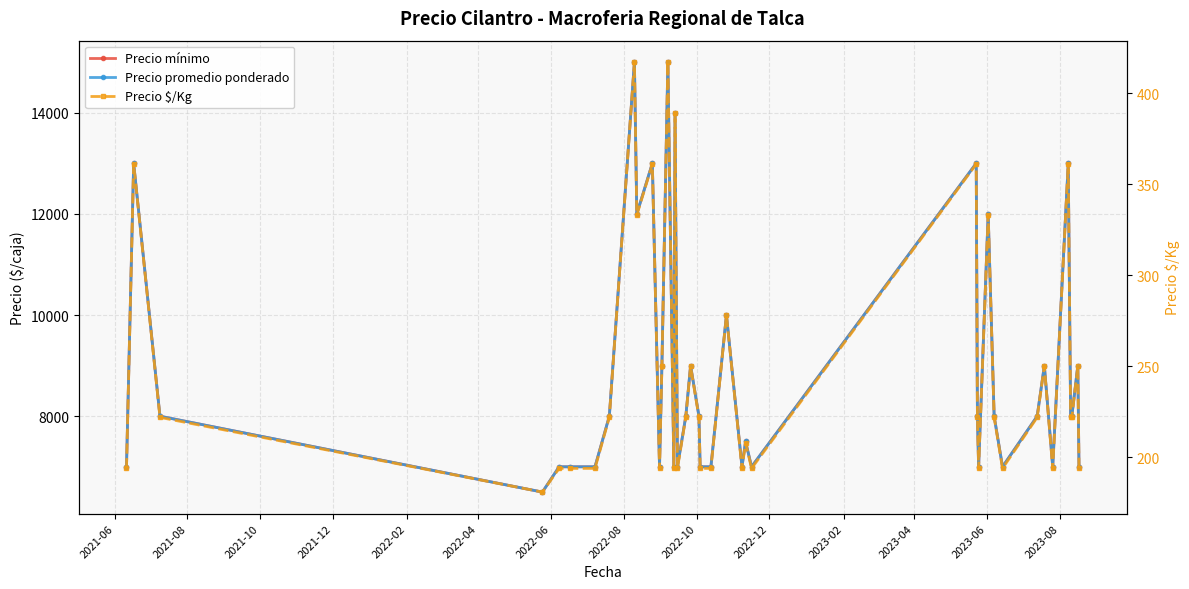

What is the minimum value for Precio $/Kg?

181